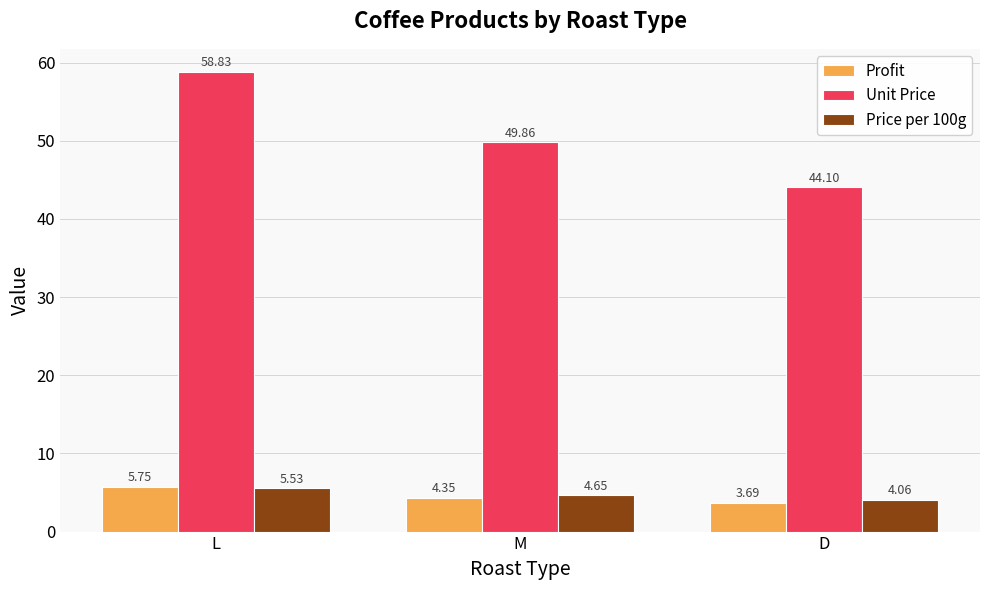

What is the difference between the Price per 100g values at M and D?

0.6